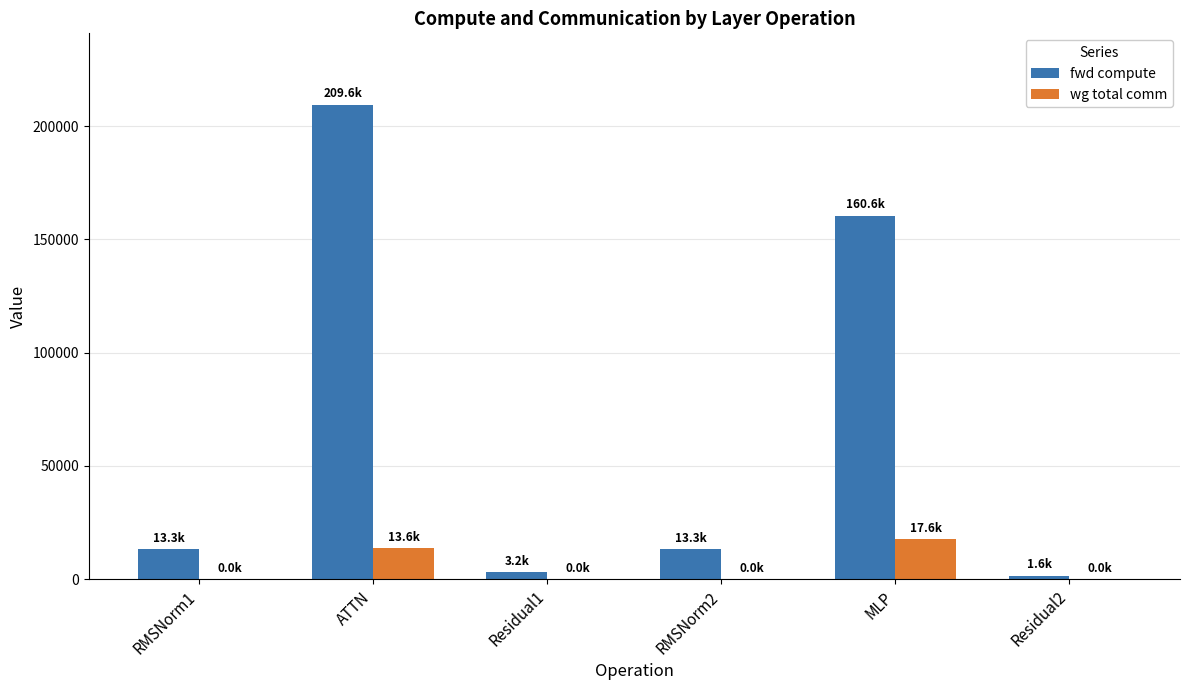

At which category is the sum across all series the highest?

ATTN